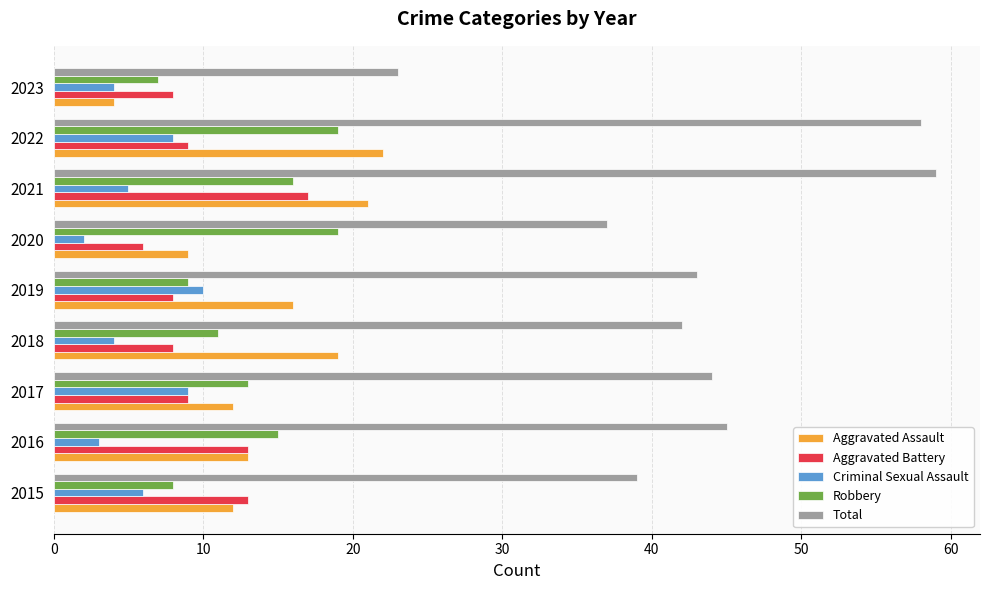

Read the Aggravated Battery value at 2017.

9